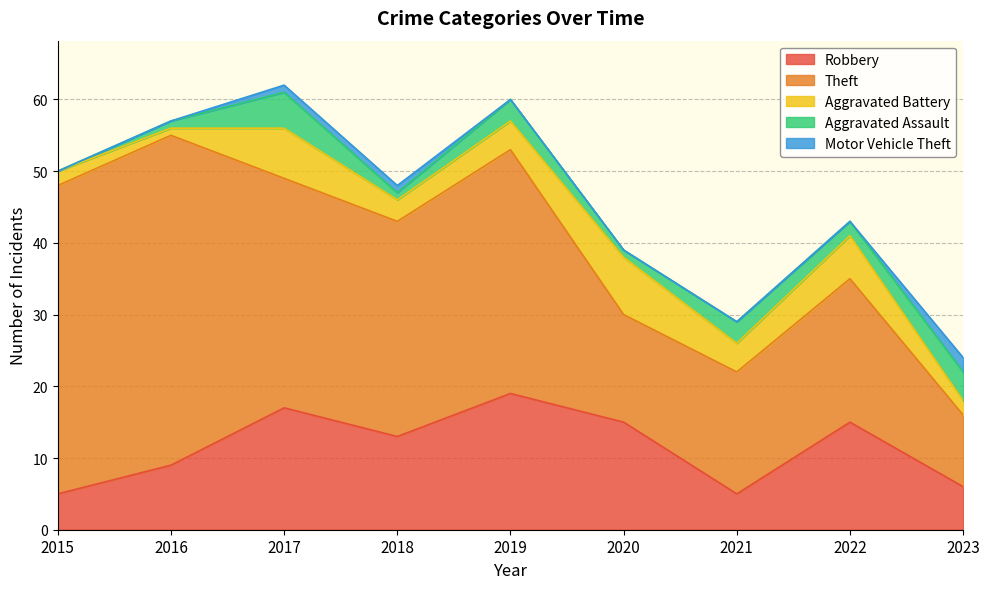

What is the value of the Aggravated Battery point at the 6th from the left?

8